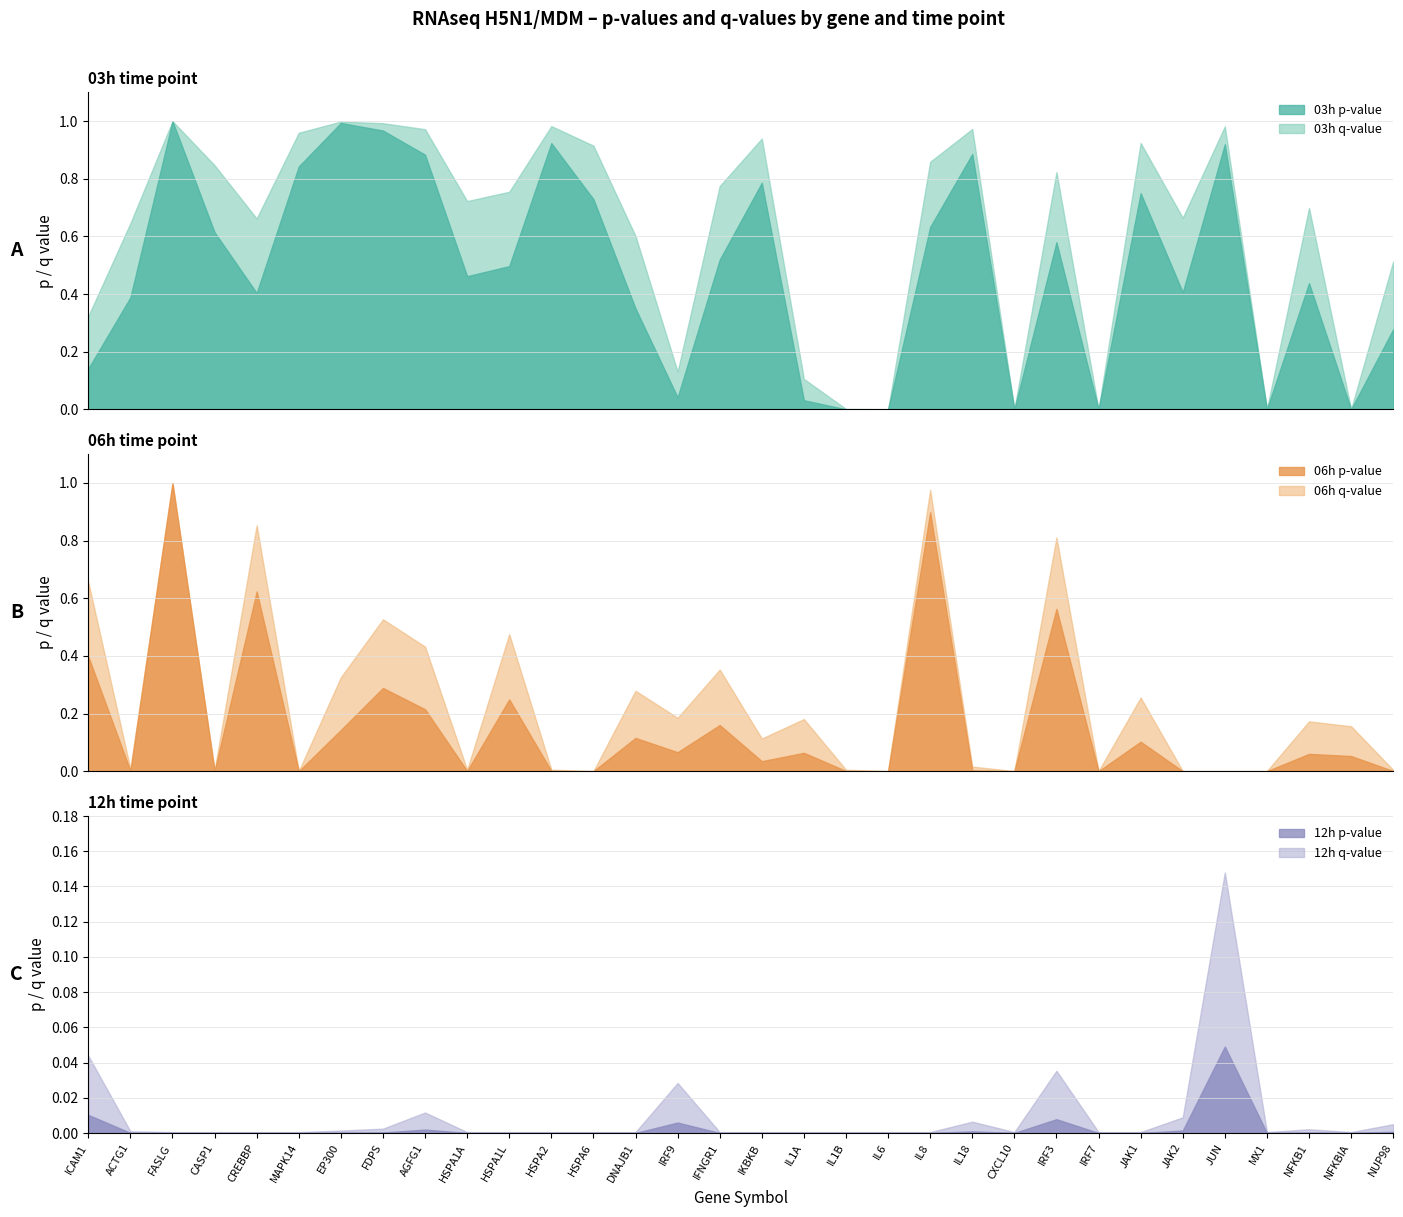

What is the label of the 21st point from the right?

HSPA2